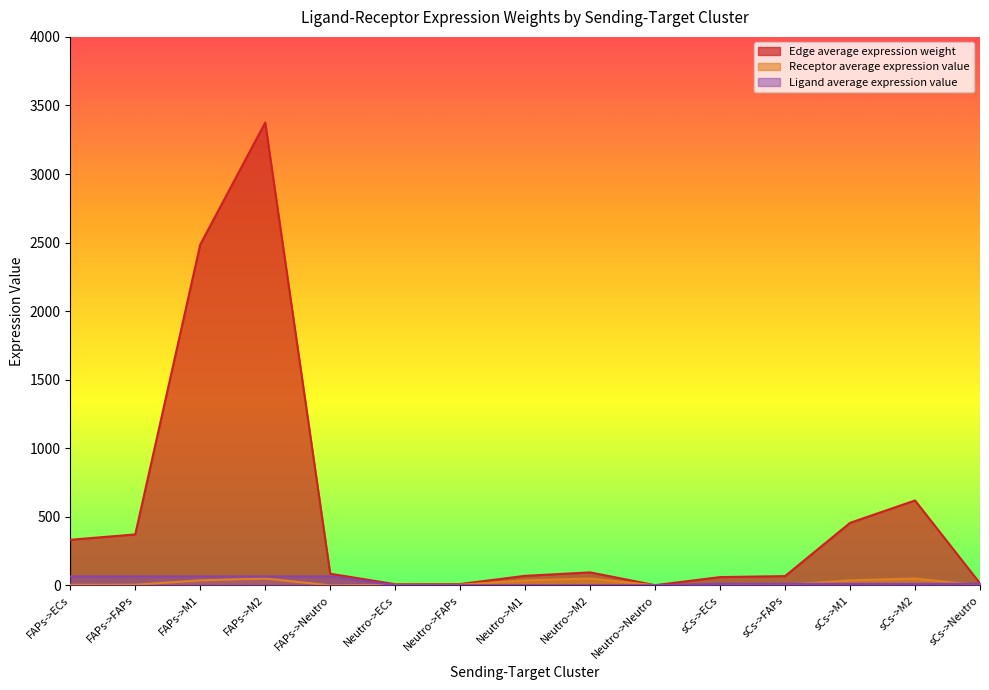

True or false: Ligand average expression value has a value of 1.9 at Neutro->M1.

True